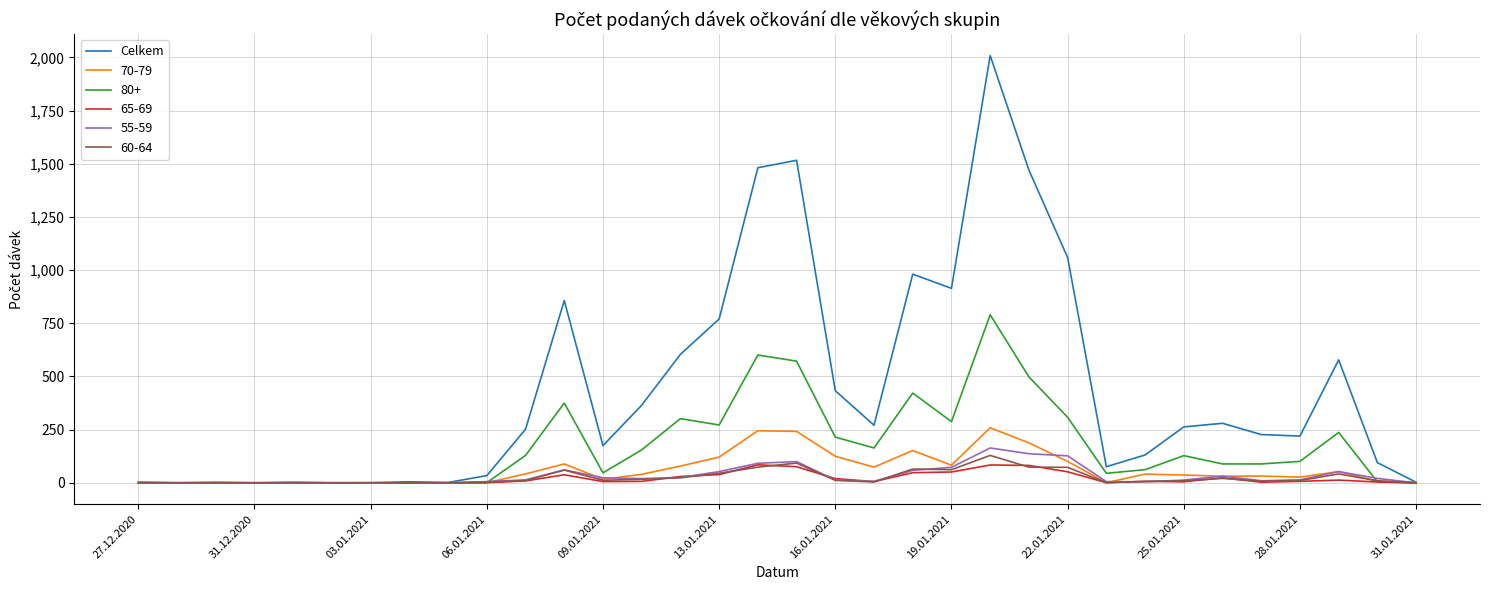

What is the maximum value shown in the chart?

2008